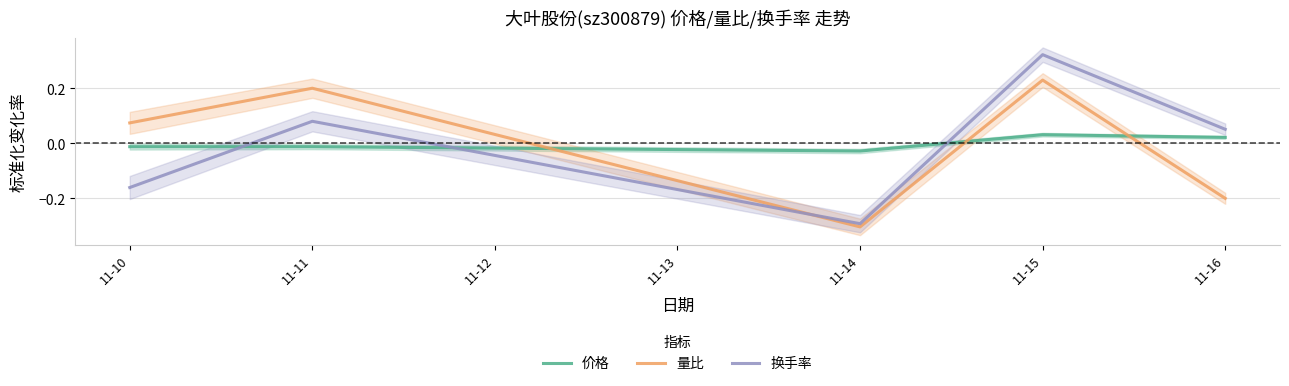

What is the sum of the 量比 values at 11-11 and 11-14?

-0.1